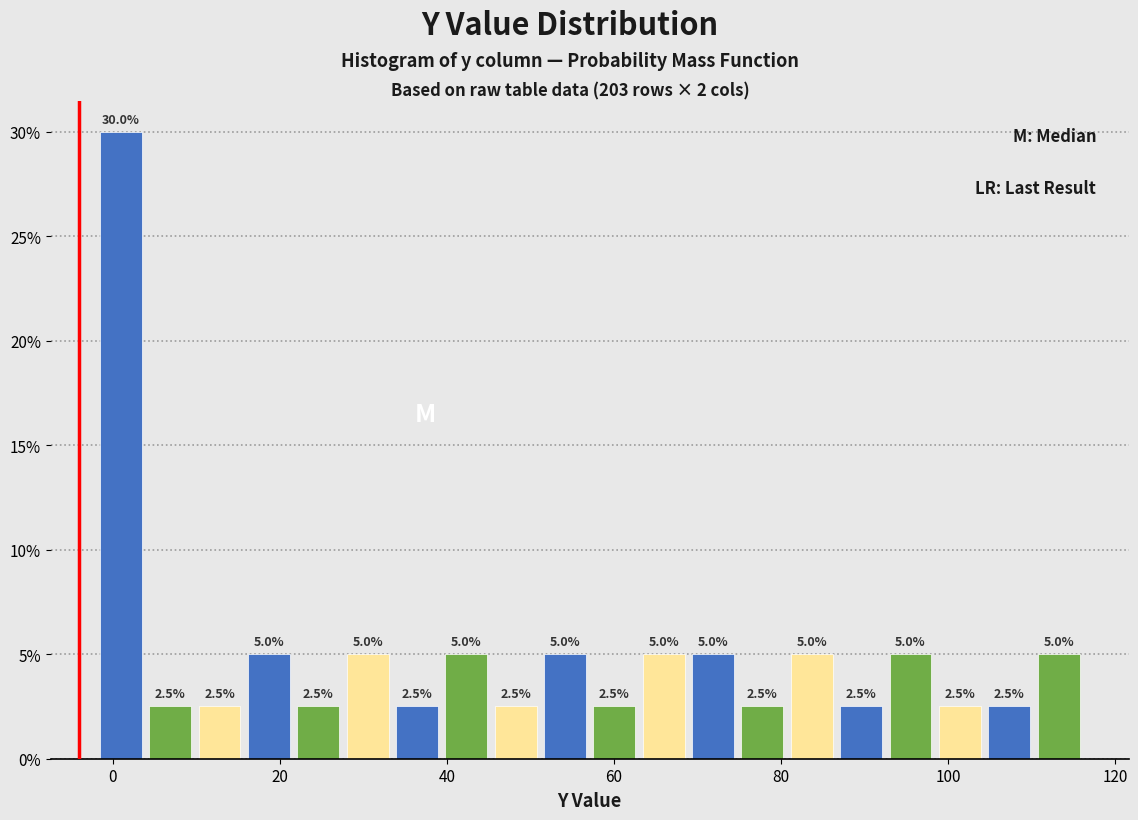

Around what value on the x-axis is the tallest bar? Give the approximate position of its centre, as read against the axis.

0